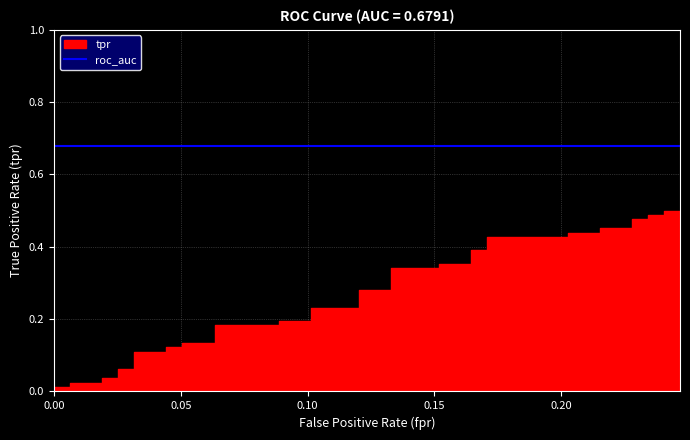

What is the maximum value for tpr?

0.5